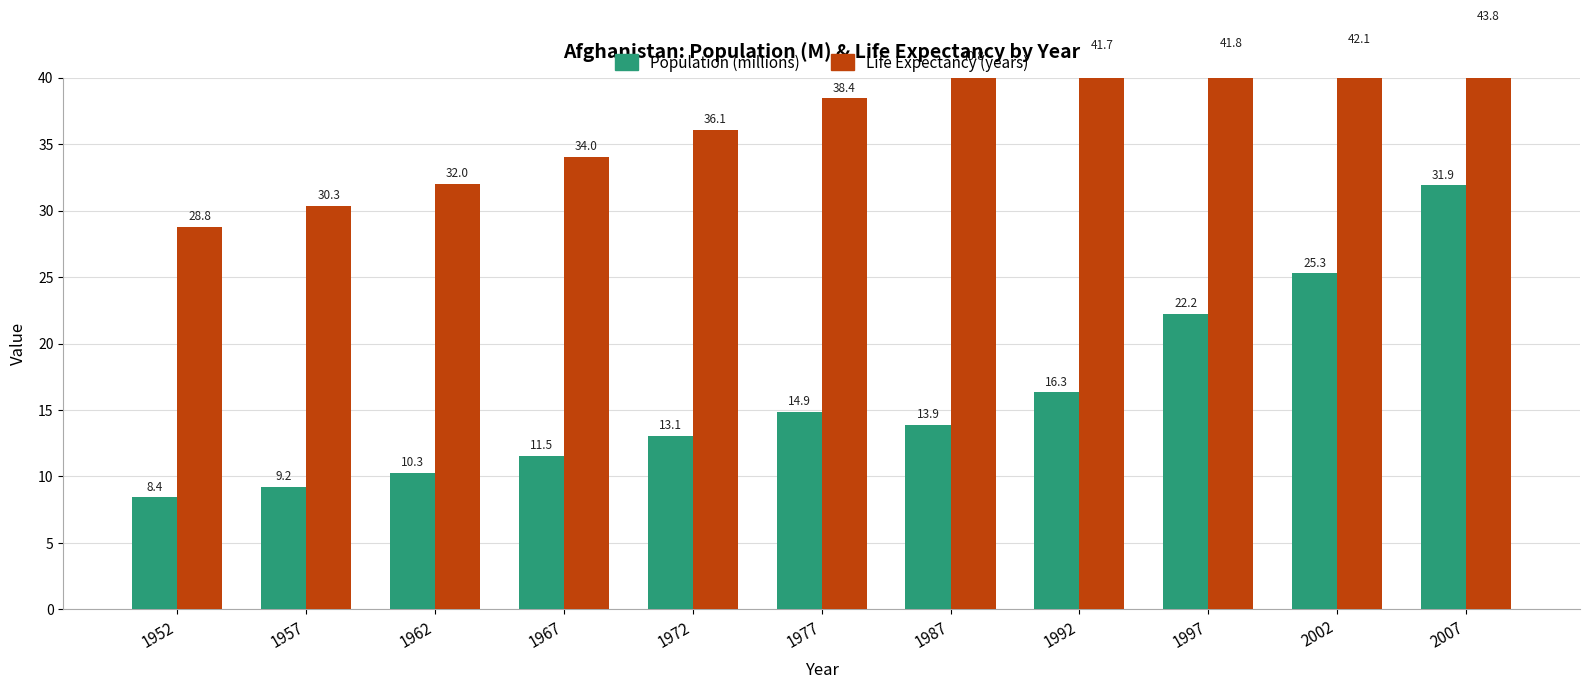

What are all the series names shown in the legend?

Population (millions), Life Expectancy (years)